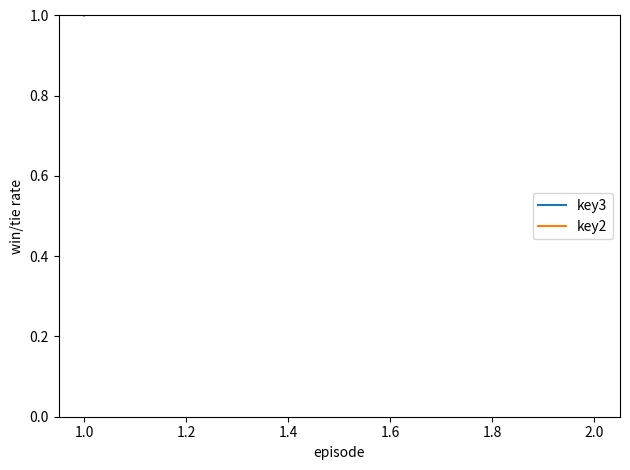

Between 1.0 and 2.0, which series saw the biggest shift?

key3